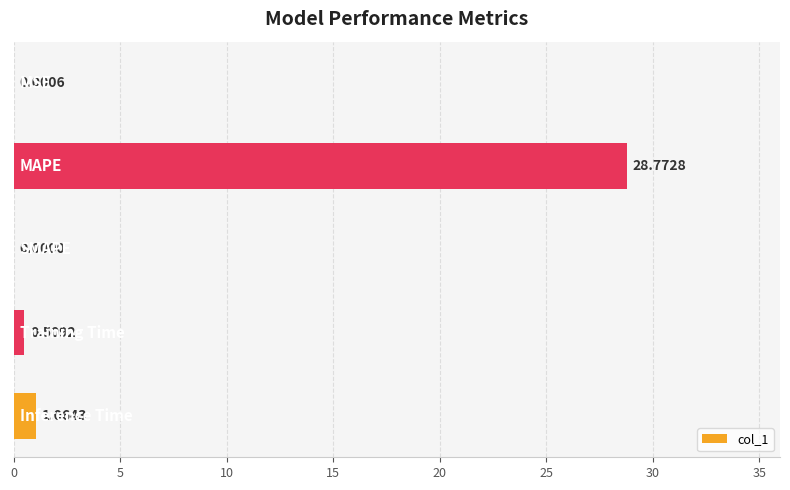

Does the chart contain stacked bars?

No